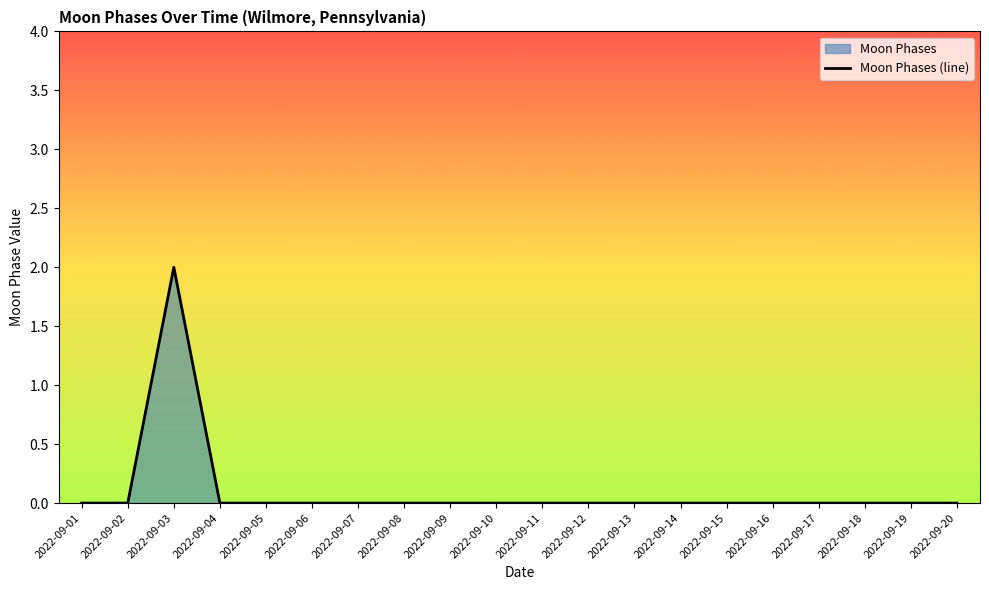

List the labels in order of value, smallest first.

2022-09-01, 2022-09-02, 2022-09-04, 2022-09-05, 2022-09-06, 2022-09-07, 2022-09-08, 2022-09-09, 2022-09-10, 2022-09-11, 2022-09-12, 2022-09-13, 2022-09-14, 2022-09-15, 2022-09-16, 2022-09-17, 2022-09-18, 2022-09-19, 2022-09-20, 2022-09-03